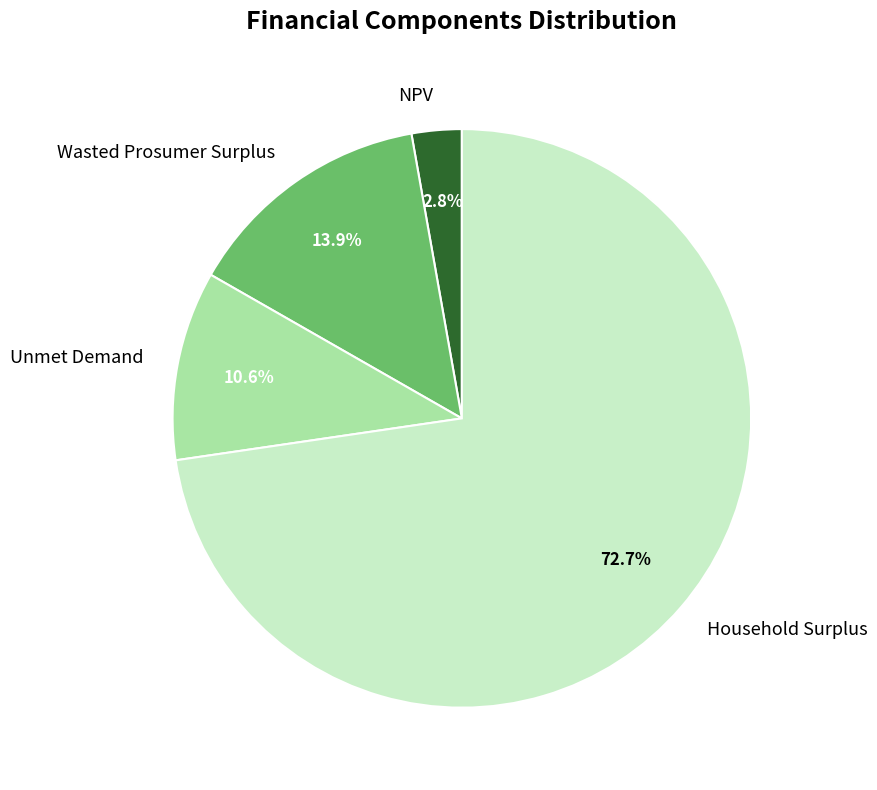

What is the majority slice?

Household Surplus